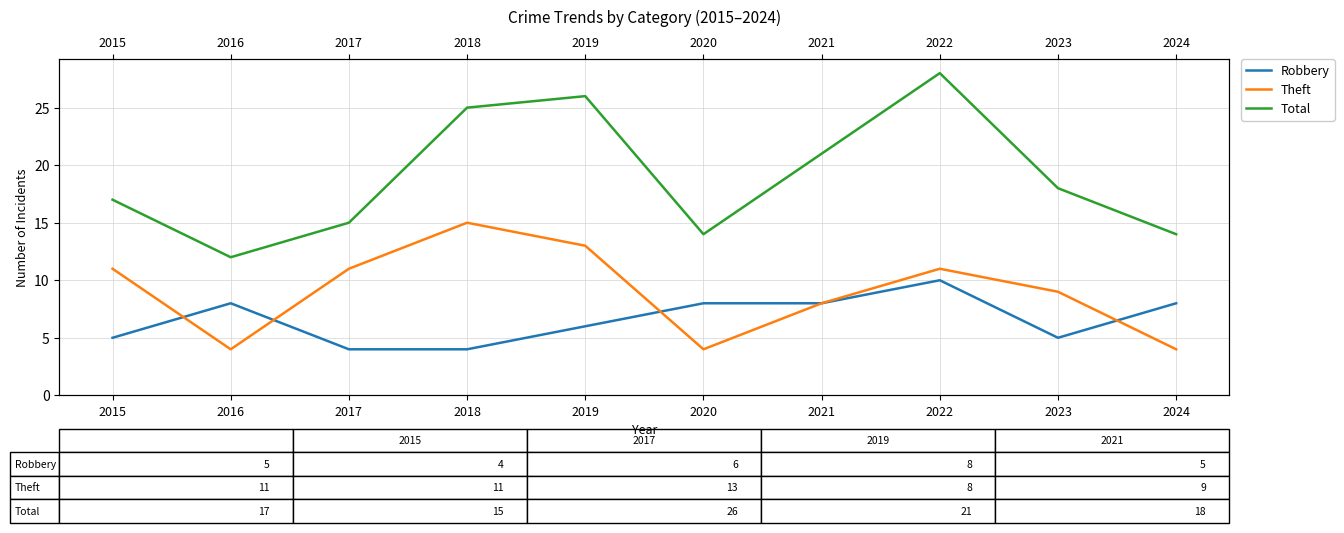

Rank the series at 2021 from lowest to highest value.

Robbery, Theft, Total